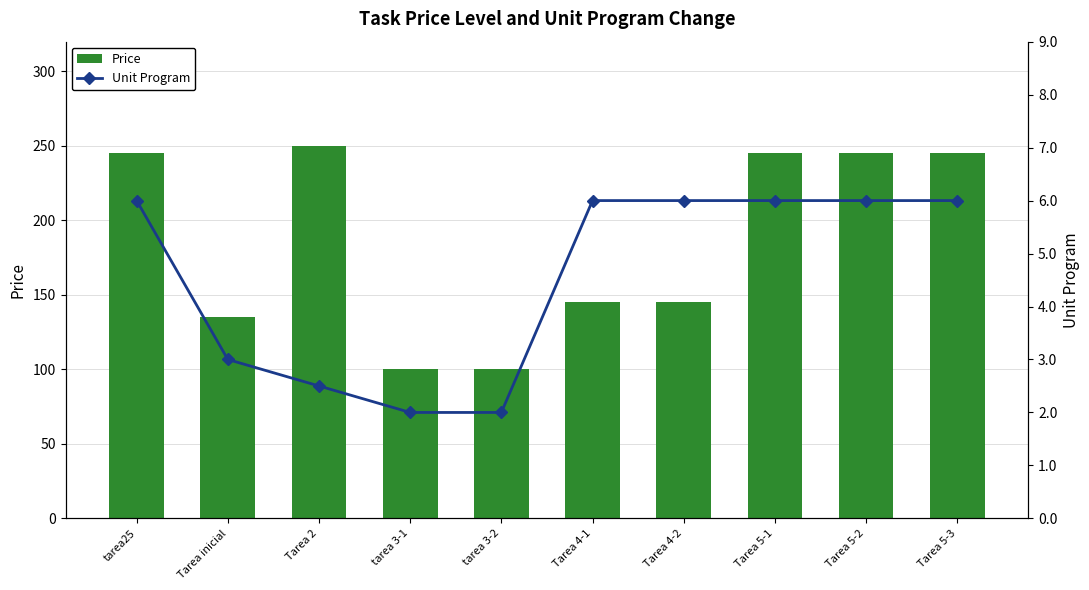

What is the difference between the maximum and second lowest values in the Unit Program series?

4.0